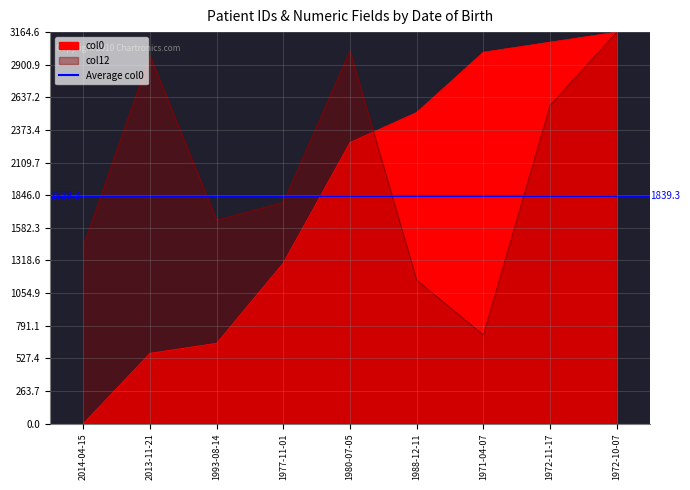

What is the sum of the col0 values at 2014-04-15 and 1971-04-07?

3002.3